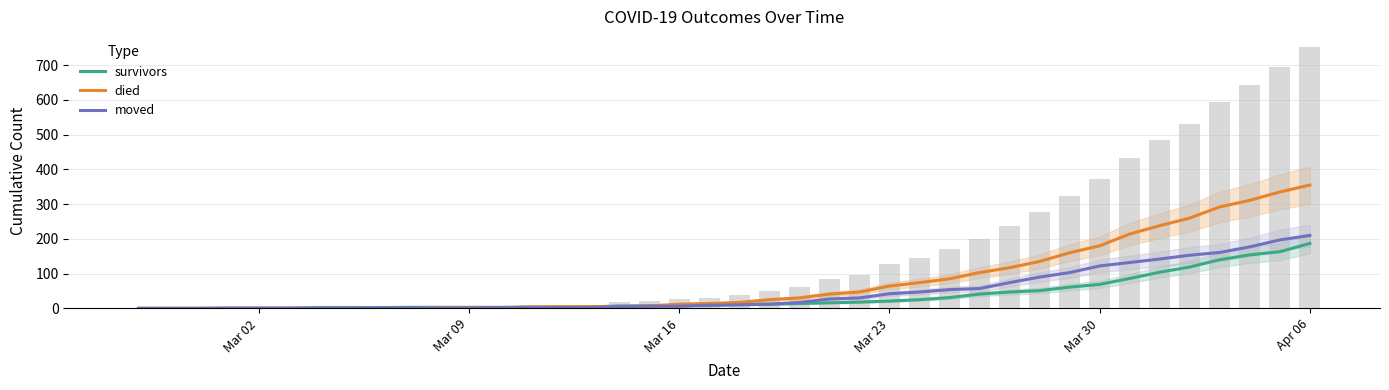

What is the difference between the second highest and second lowest values in the survivors series?

163